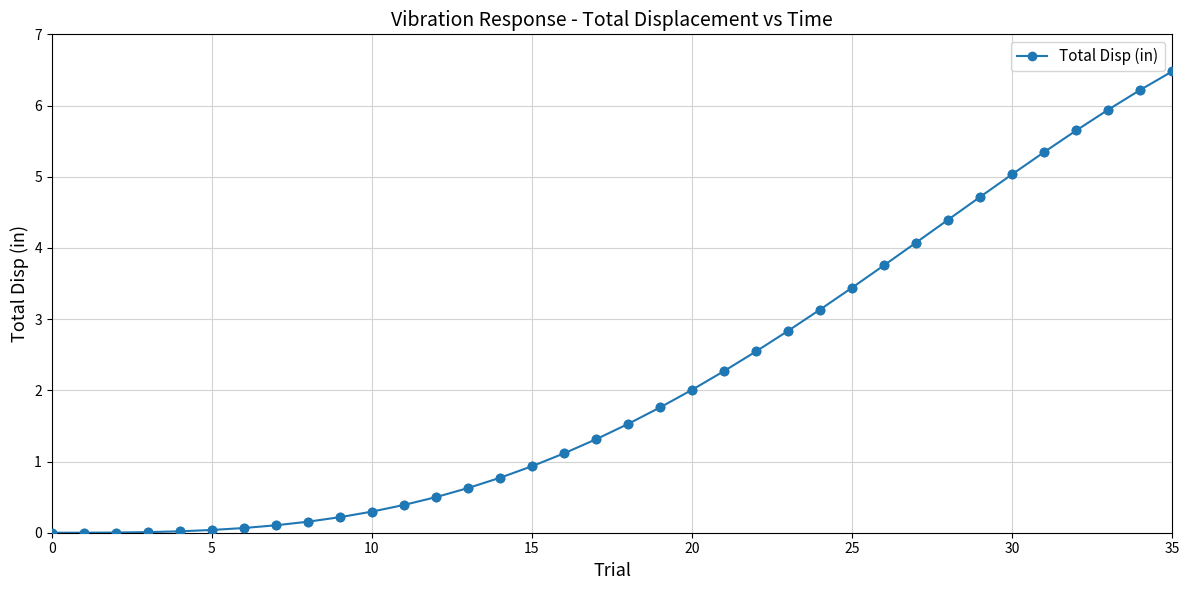

What is the greatest value displayed?

6.5